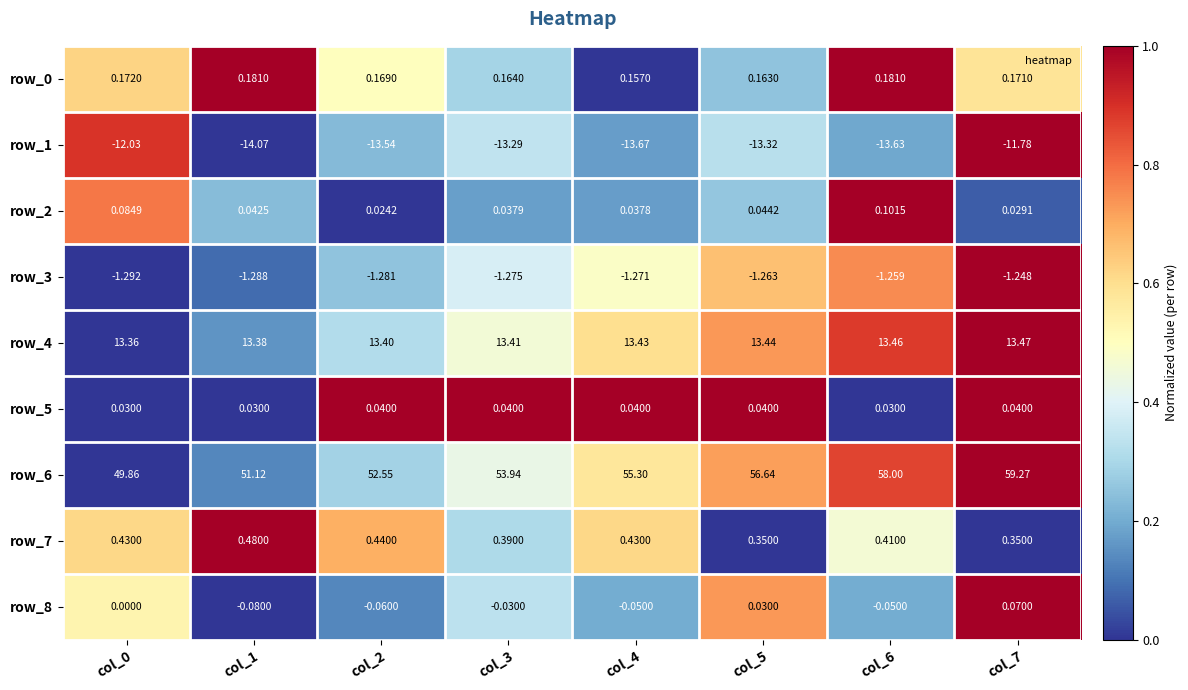

At which label does row_8 reach its peak?

col_7